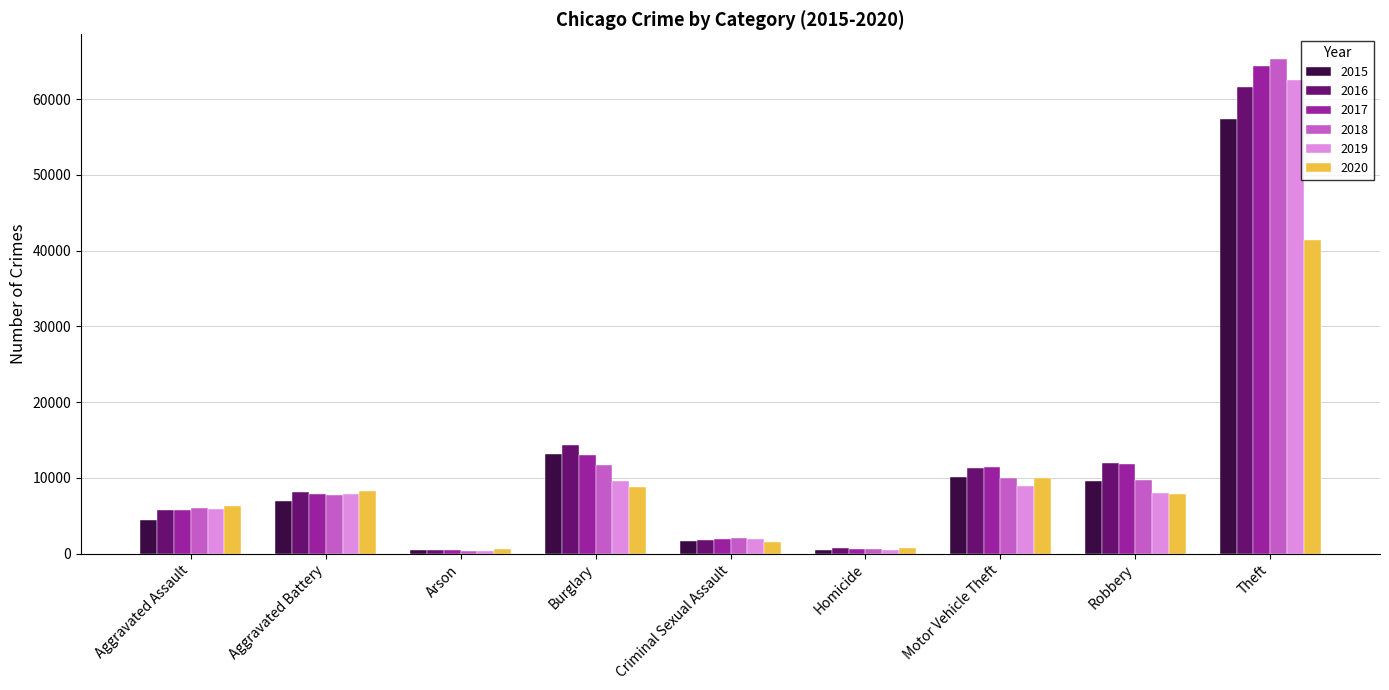

What is the value of the 2018 bar at the 8th from the left?

9681